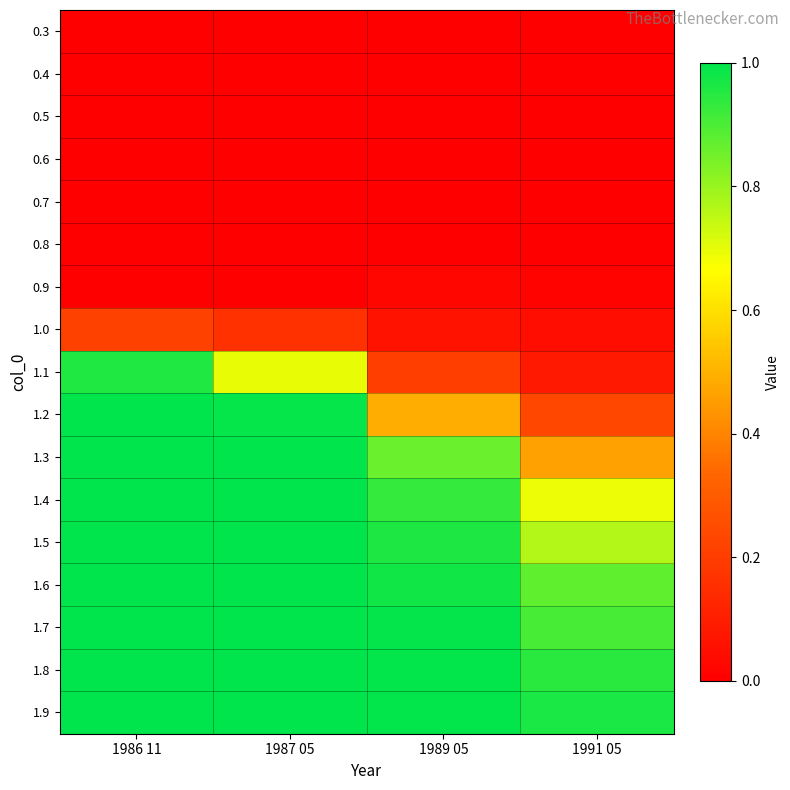

Which series changed the most between 1987 05 and 1989 05?

1.2